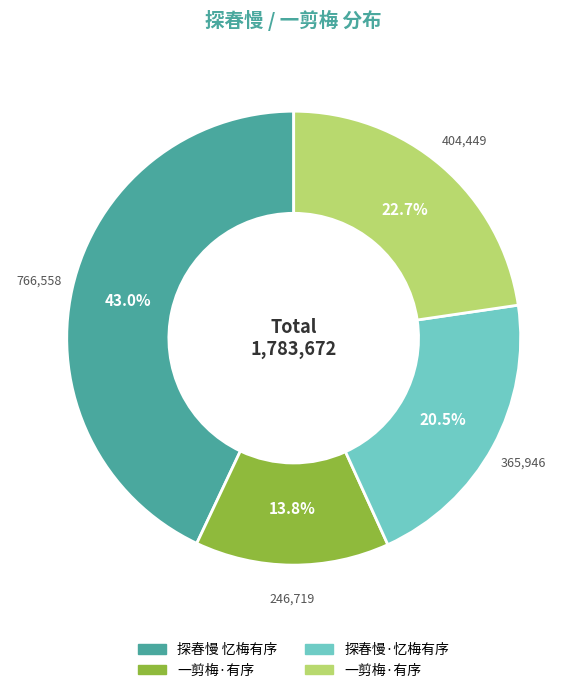

Is there any slice that represents more than half of the pie?

No